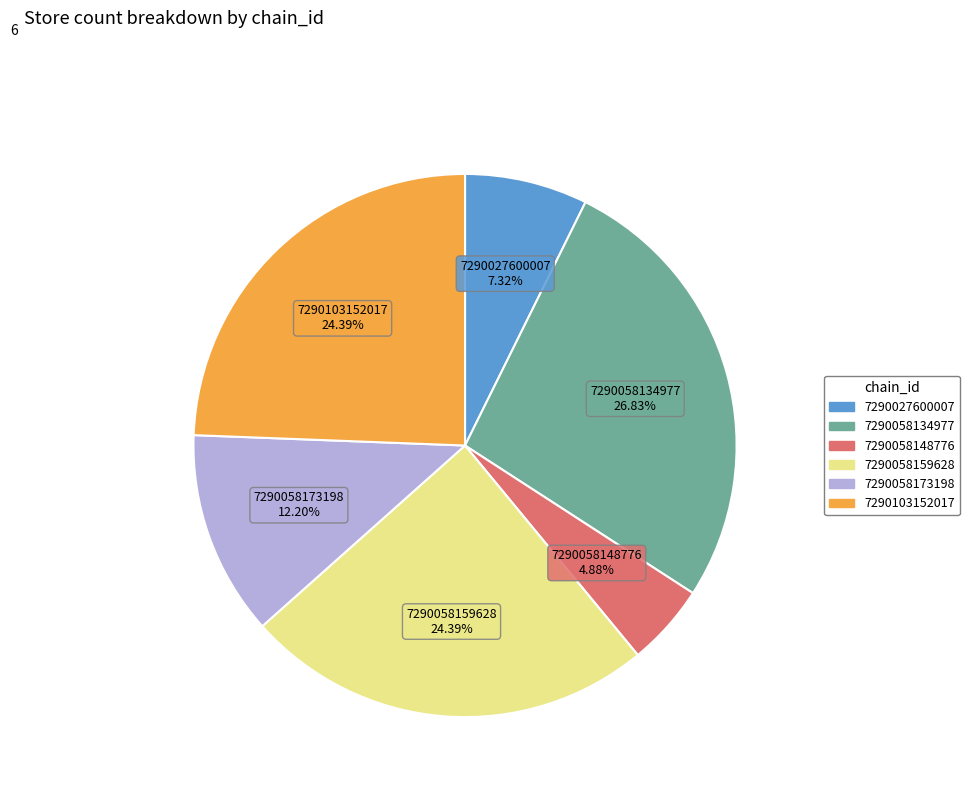

The 7290058173198 slice represents 12% of the pie. True or false?

True